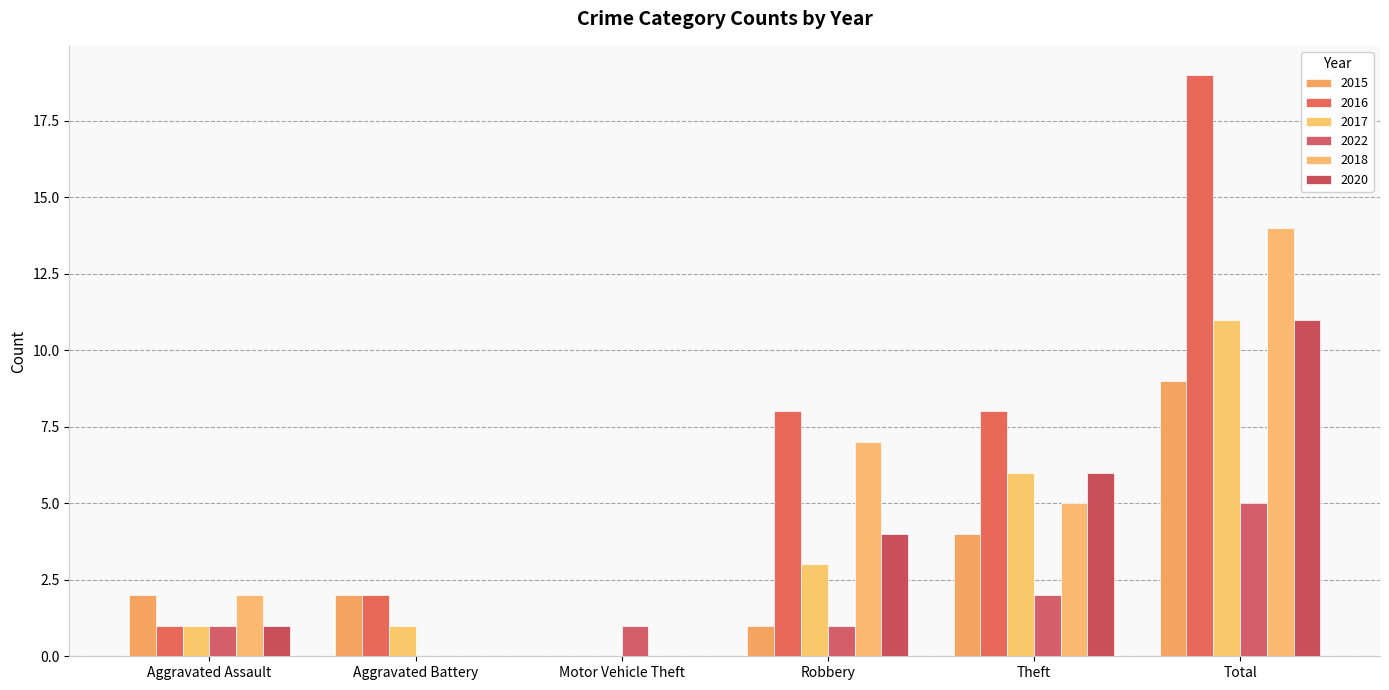

How many groups of bars are there?

6